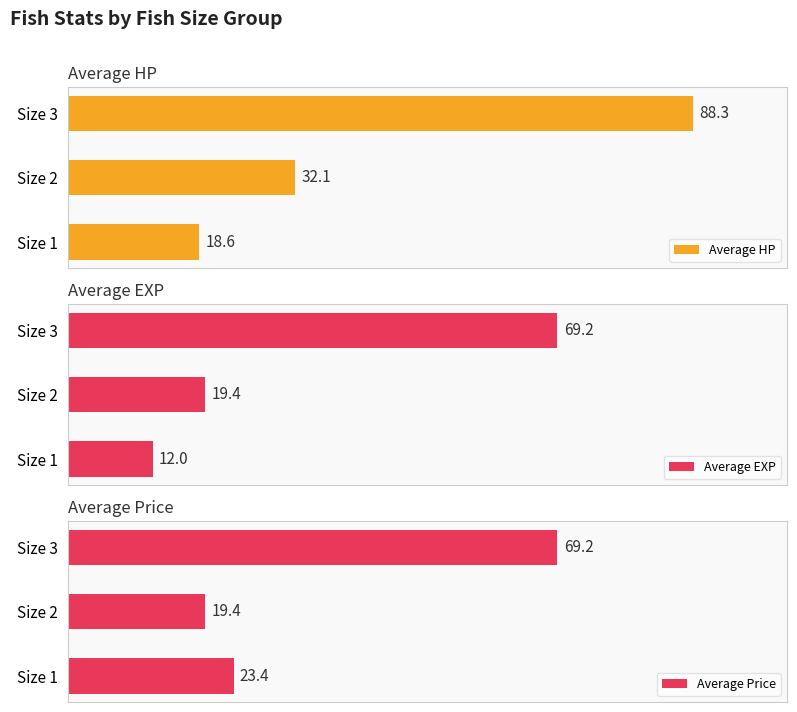

Which series has the largest total across all categories?

Average HP